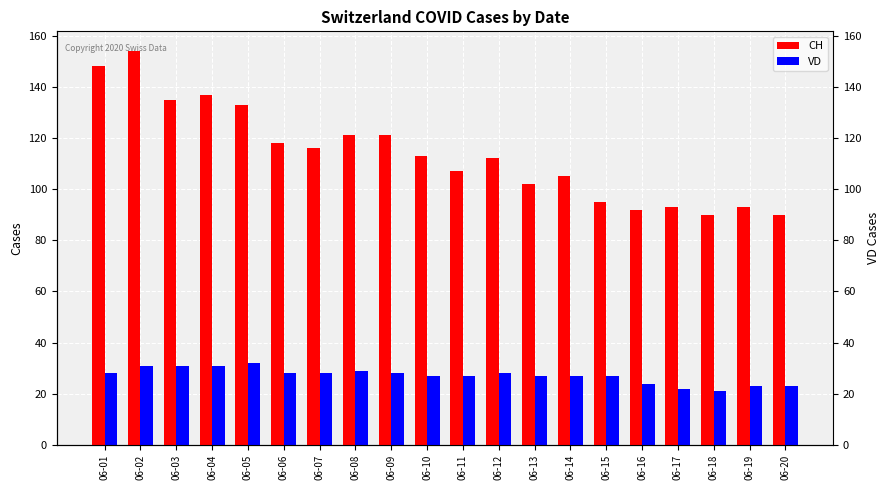

How many values in the VD series exceed 28?

5